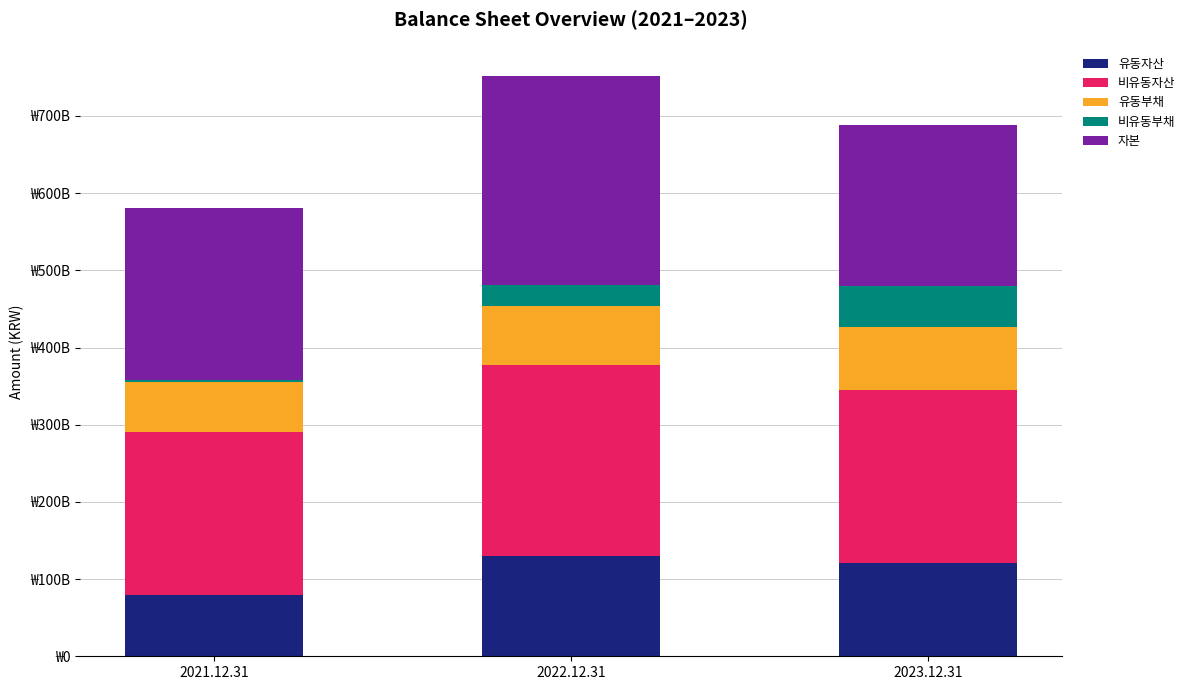

What is the difference between the maximum and minimum values in the 유동부채 series?

16946223537